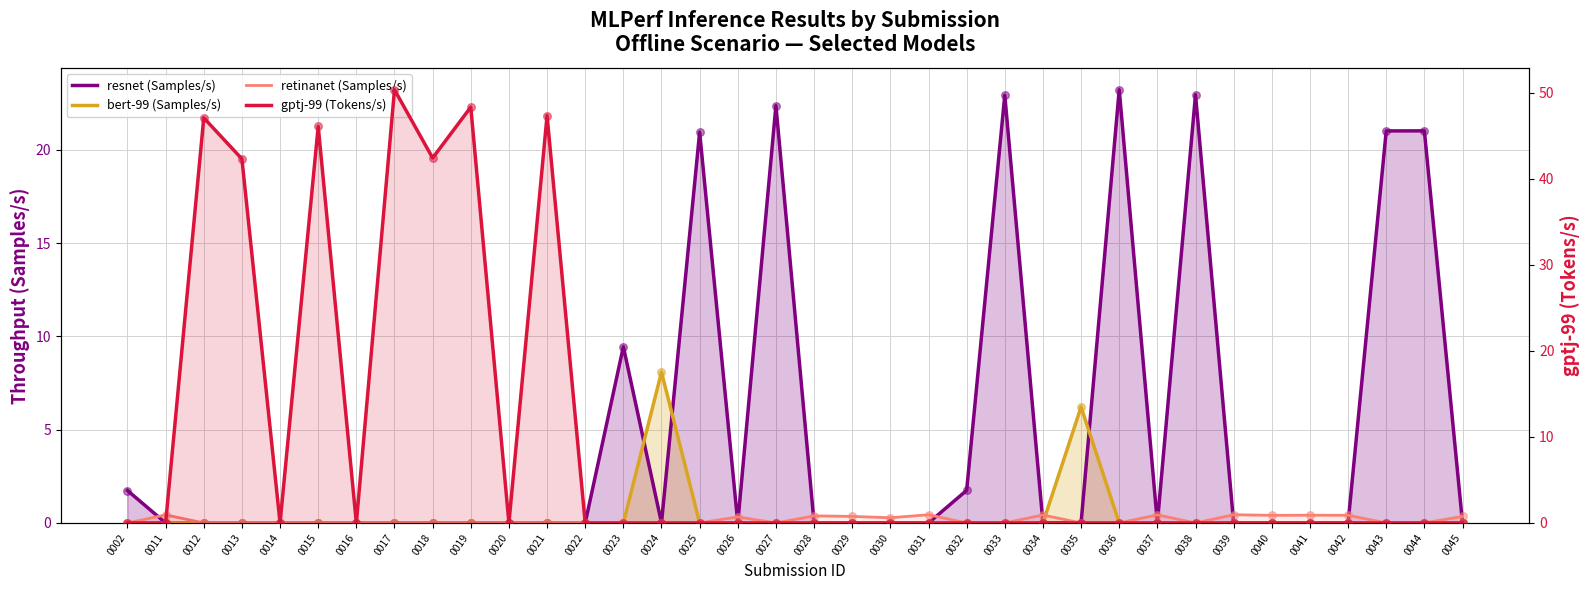

What is the total value across all series at 0042?

0.4